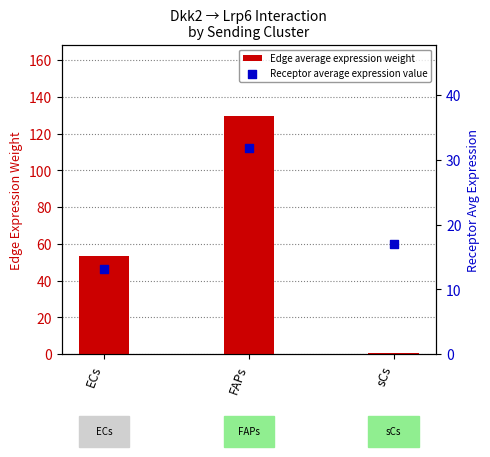

Which series has the widest spread of Y values?

Edge average expression weight